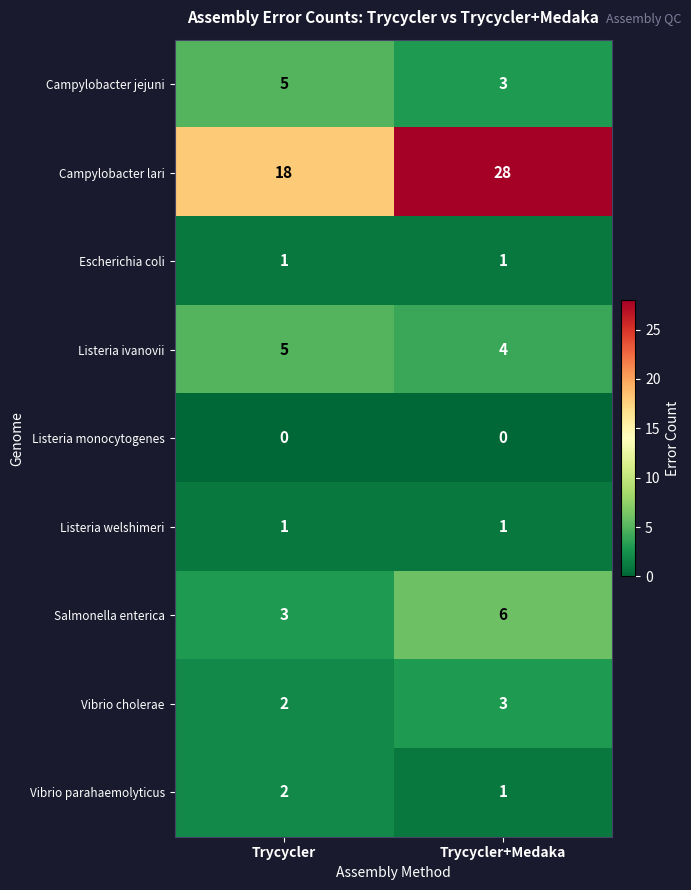

Which series has the widest spread of values?

Campylobacter lari